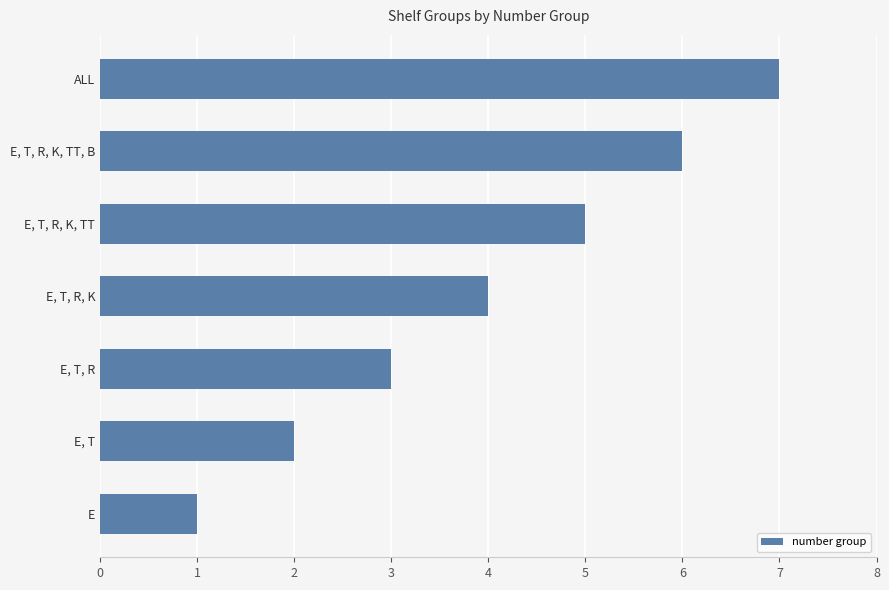

What is the ratio of the value at E, T, R, K to the value at E, T, R?

1.3